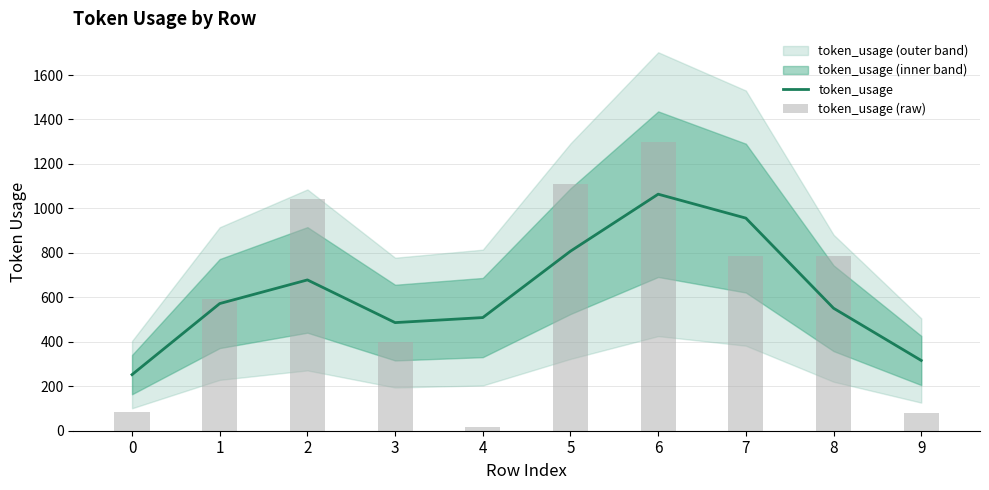

What is the average value of the token_usage (raw) series?

619.3